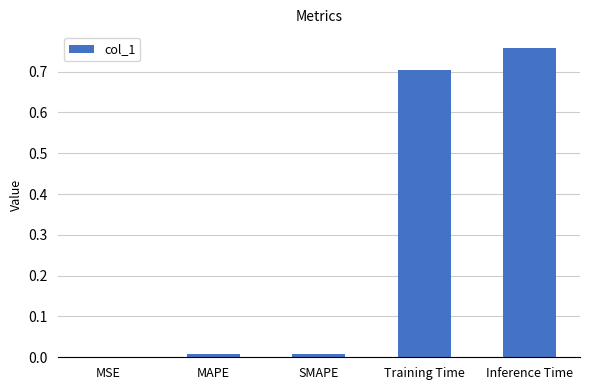

What is the change in value from SMAPE to Inference Time?

+0.8